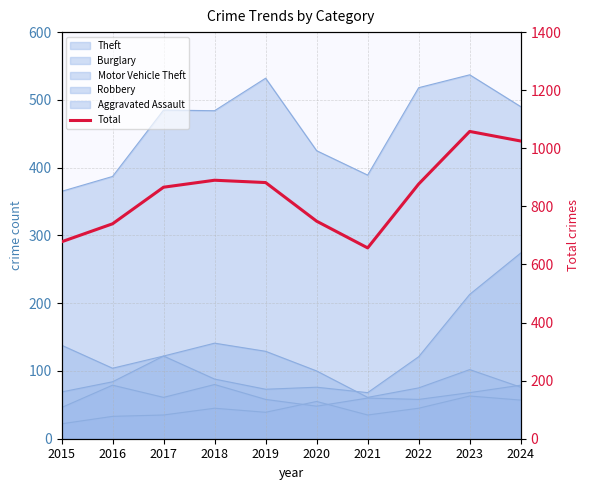

The value at 2016 is 1051. True or false?

False